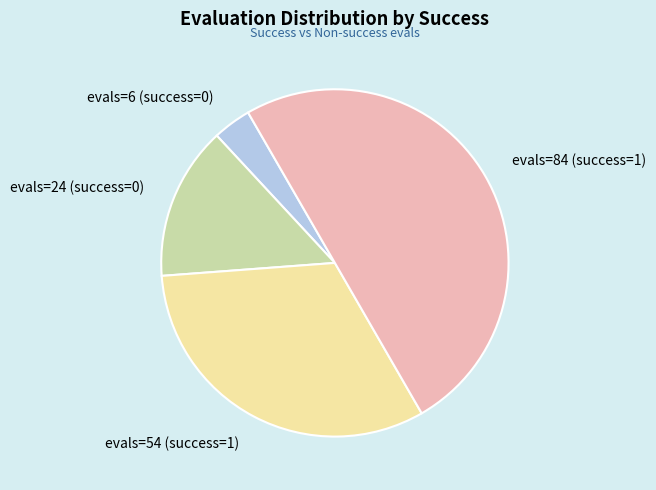

The evals=24 (success=0) slice represents 14% of the pie. True or false?

True